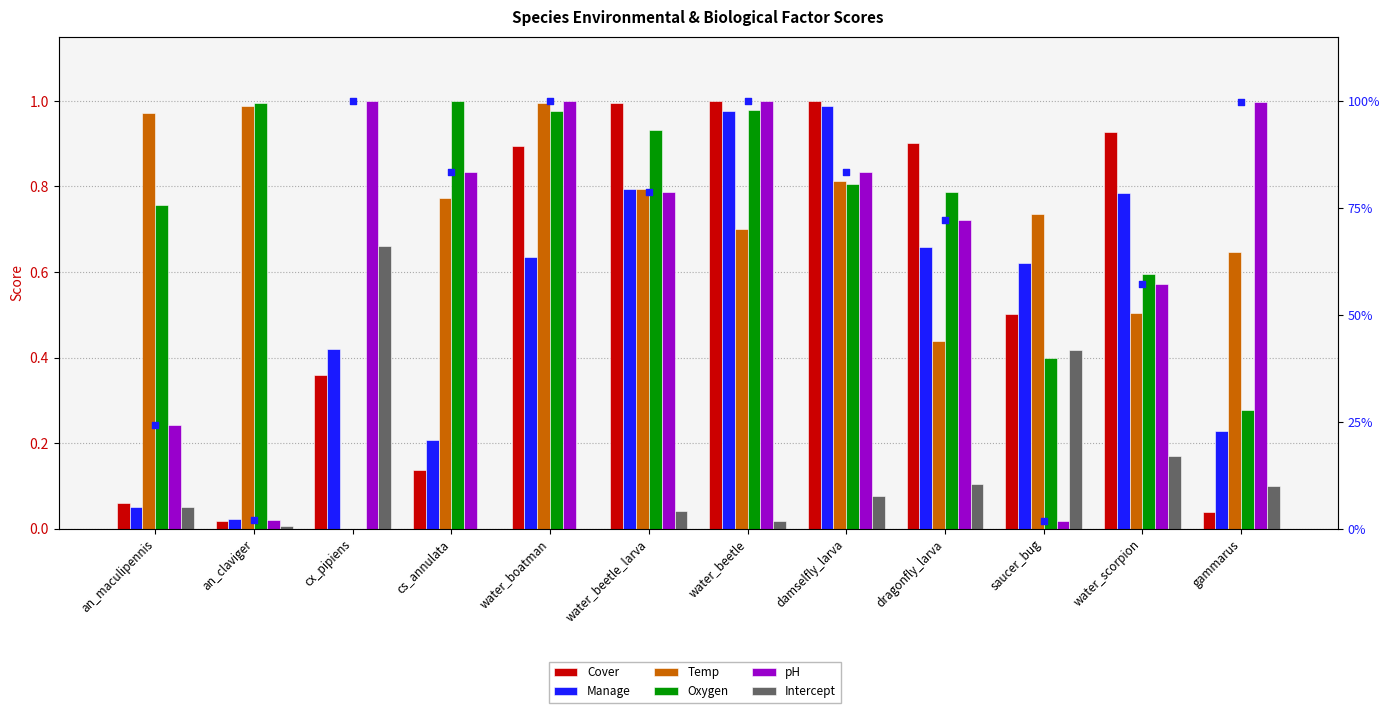

At how many categories does at least one series exceed 0?

12